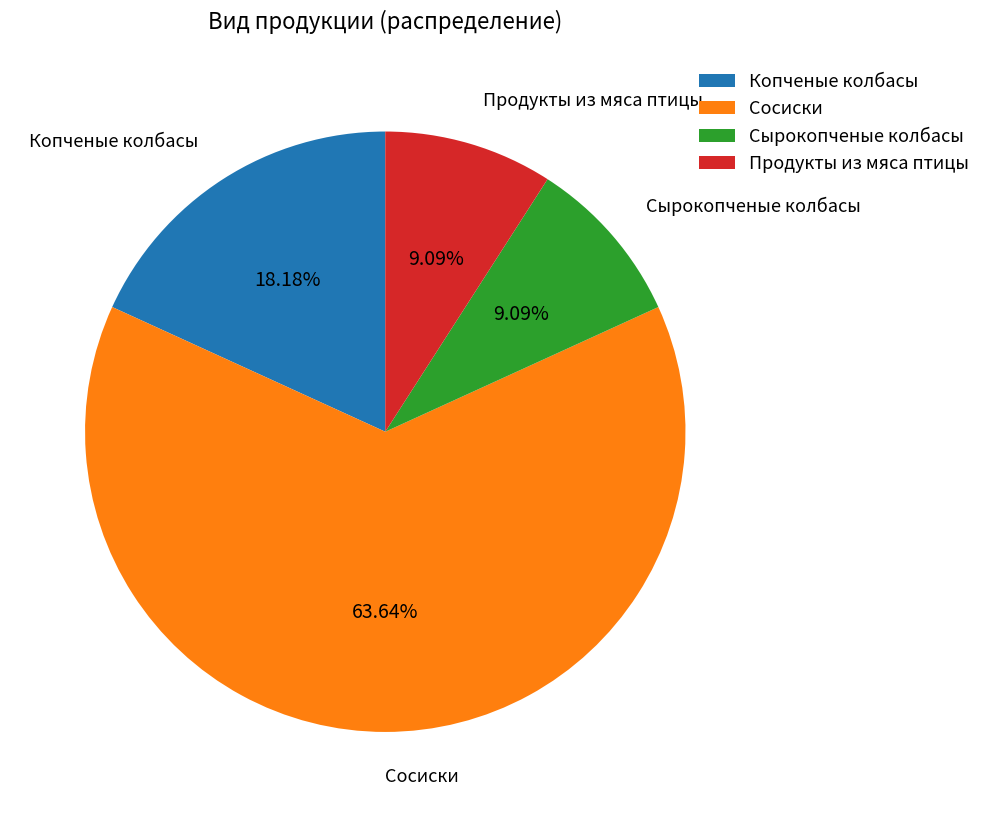

How much of the chart is everything except Копченые колбасы?

81.8%